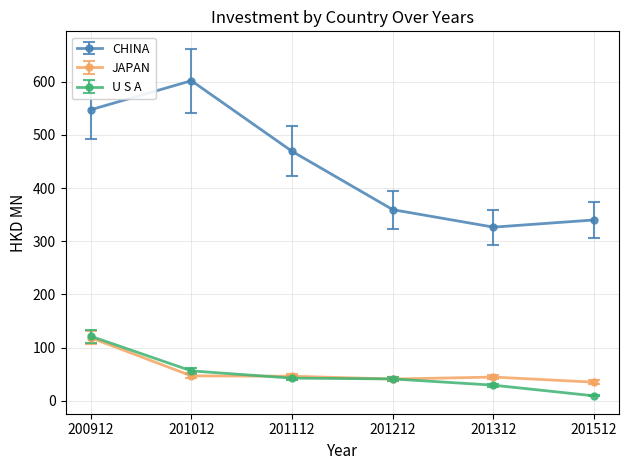

Is it true that CHINA equals 498.7 at 201312?

False